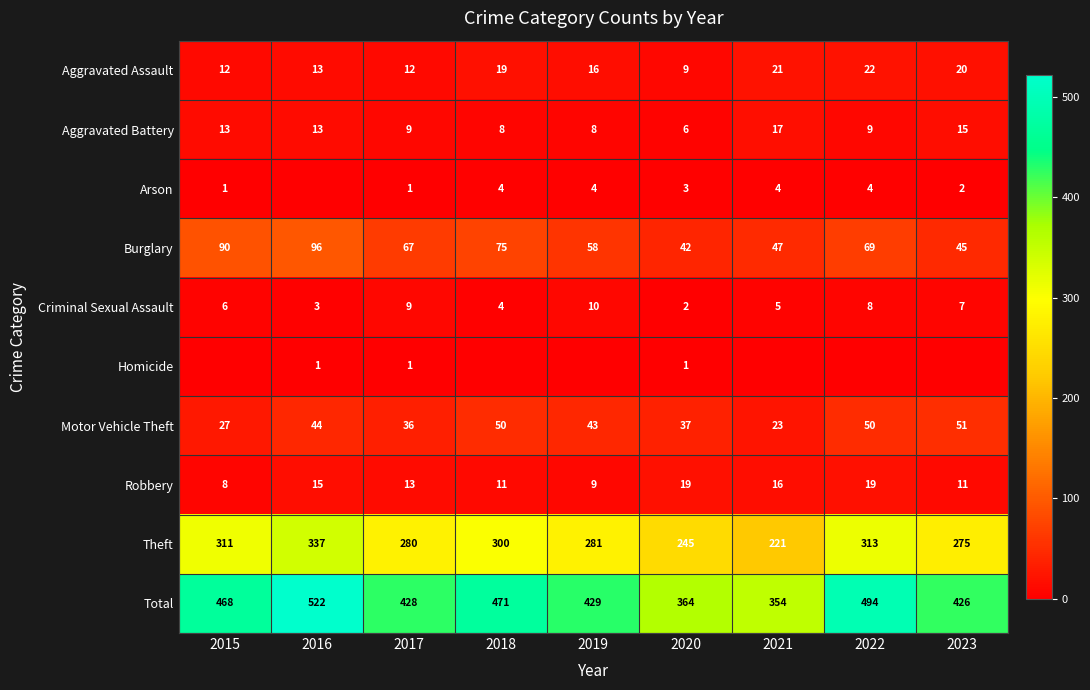

What is the difference between the highest and lowest values at 2020?

363